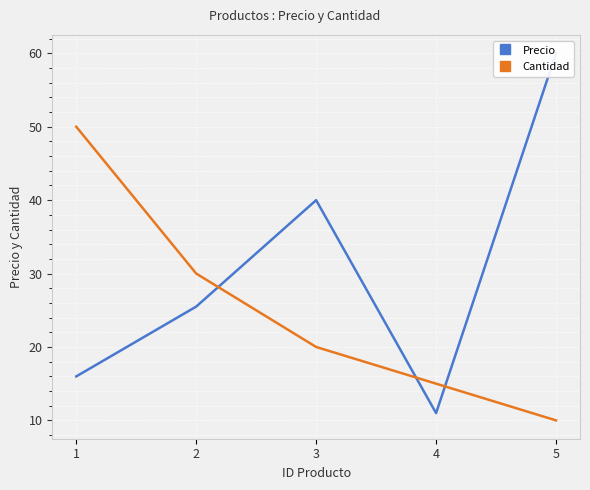

Rank the categories by Cantidad value from lowest to highest.

5, 4, 3, 2, 1